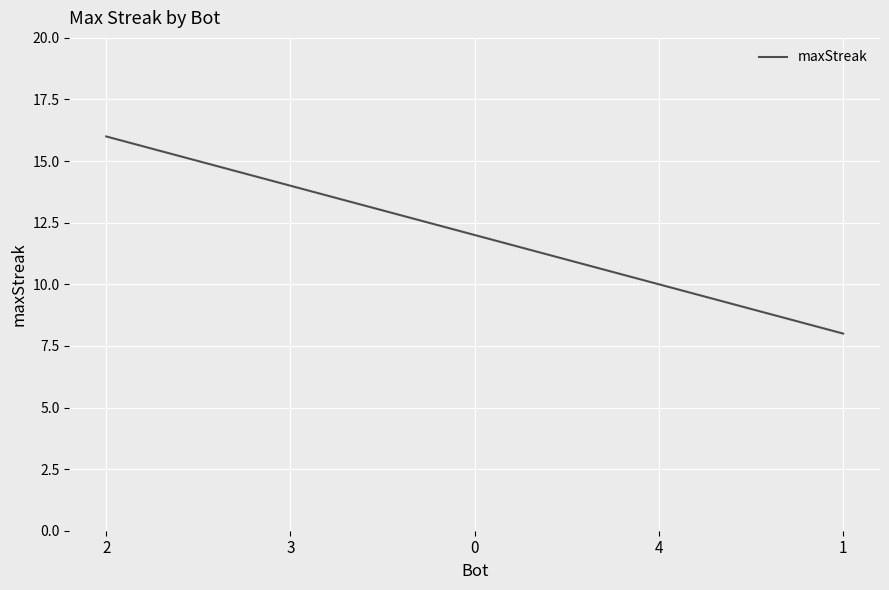

Rank the categories by value from highest to lowest.

2, 3, 0, 4, 1